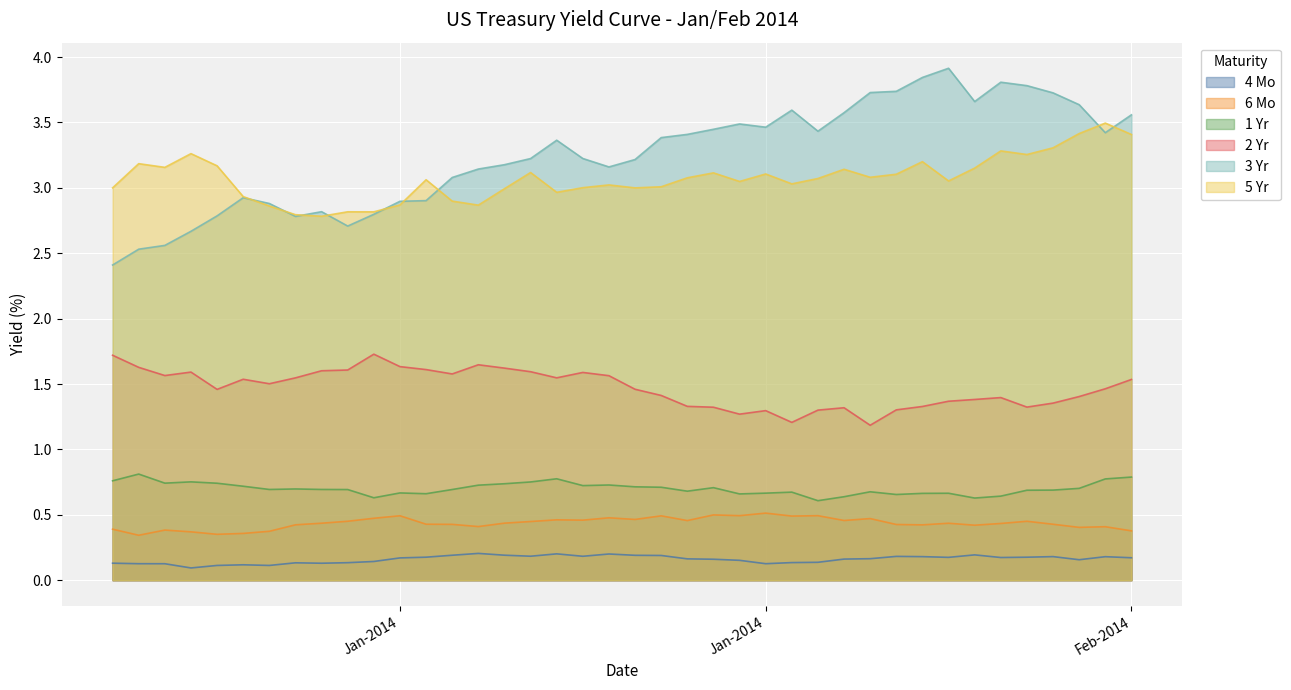

What is the difference between the 6 Mo values at 3 and 32?

0.1